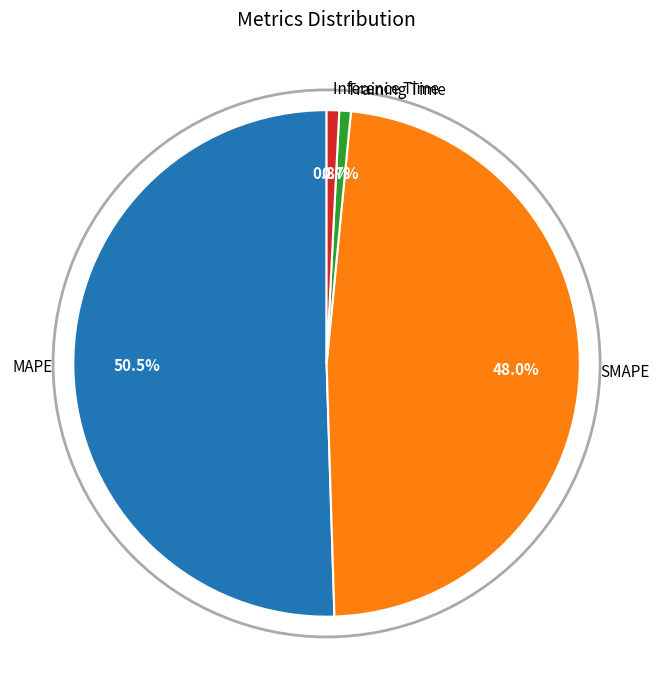

How many slices are in this pie chart?

4